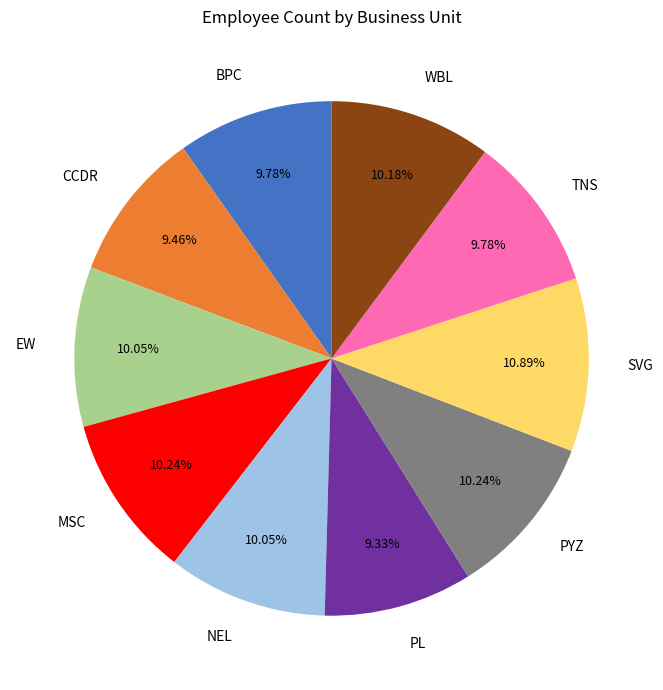

To the nearest percent, what is the combined percentage of SVG and PL?

20%